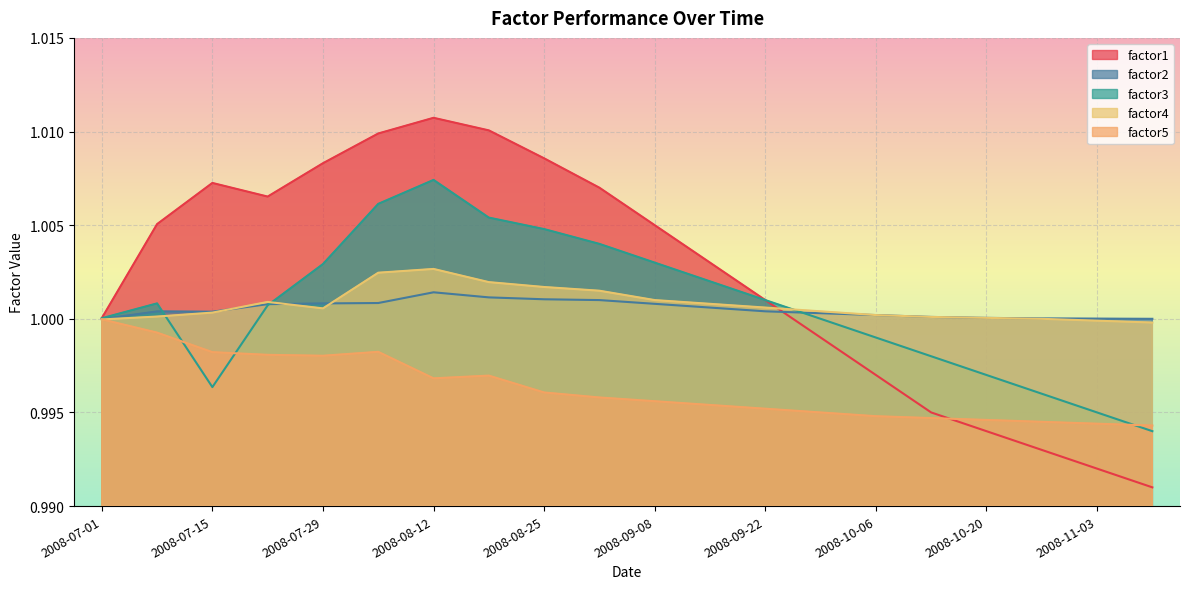

Which series has the largest range (max minus min)?

factor1